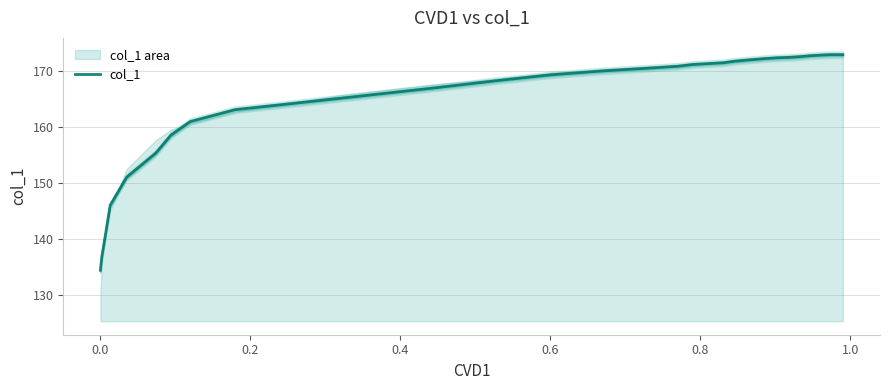

How many data points does each series have?

28